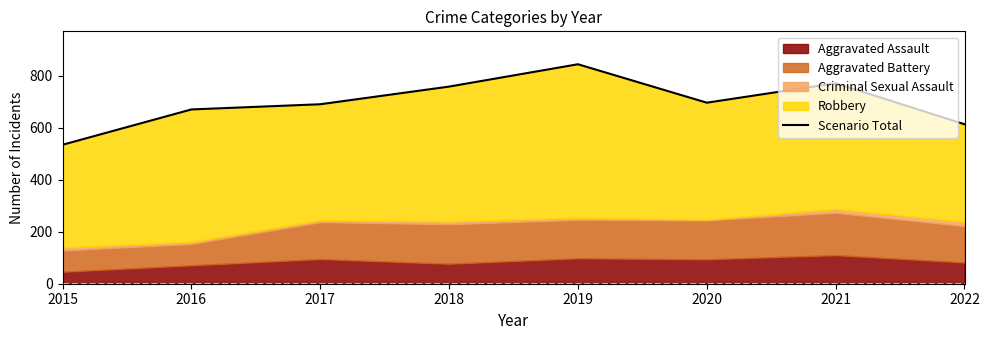

At which category does the data reach its first local peak?

2019